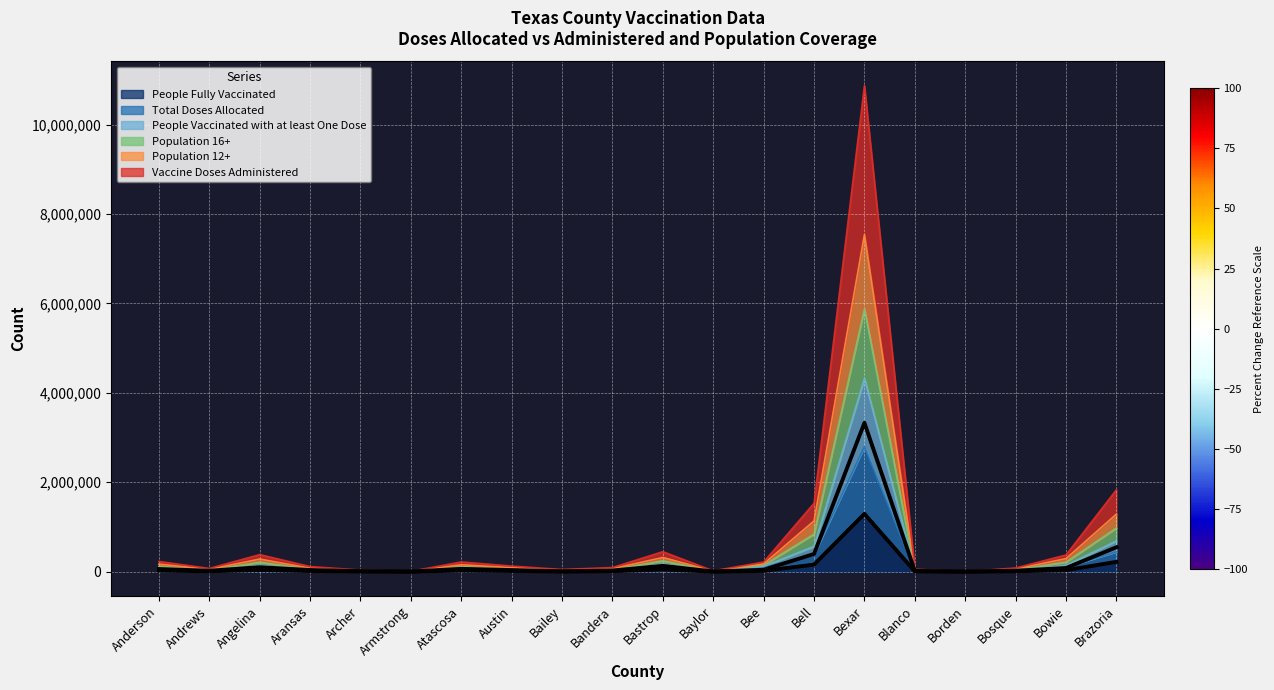

Count the number of categories in the chart.

20